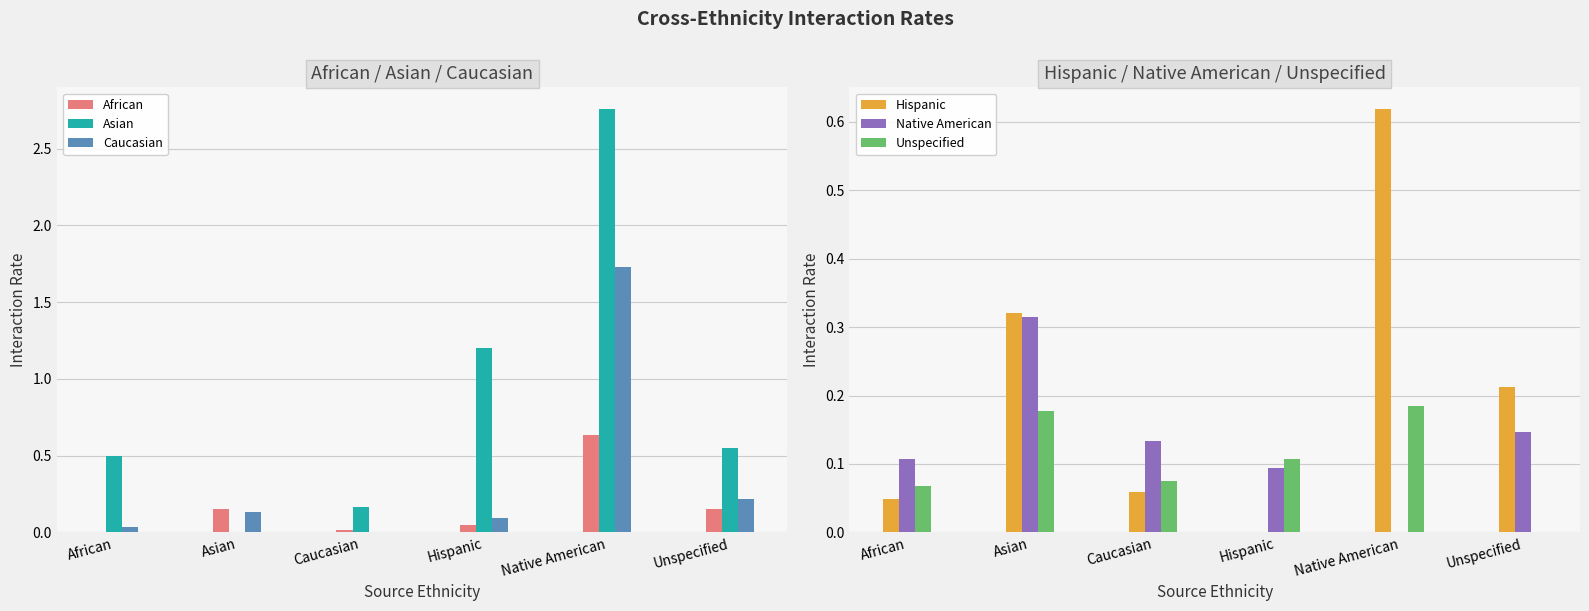

Where is Hispanic nearest to the value 0?

Hispanic